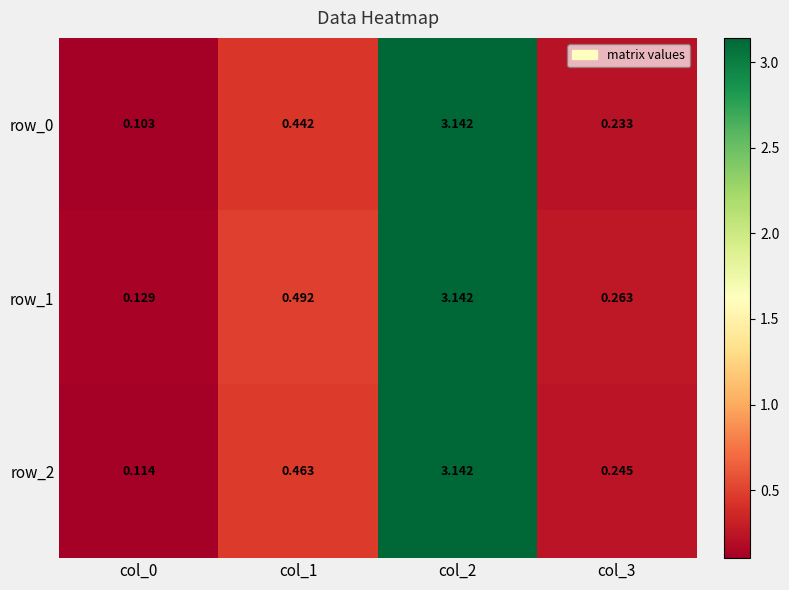

Is the value of row_2 at col_0 greater than the value of row_0 at col_0?

Yes